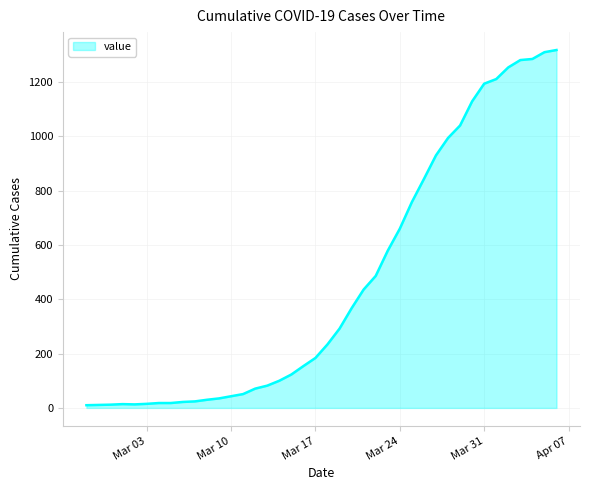

What is the difference between the maximum and minimum values?

1308